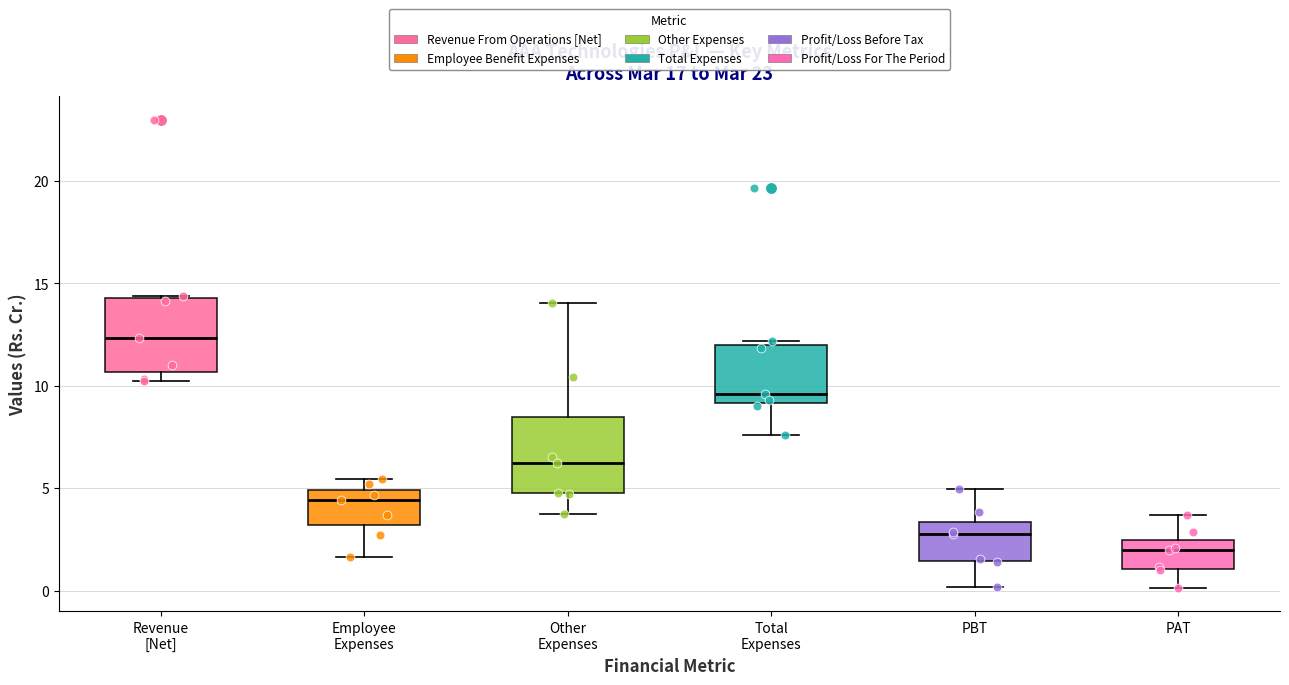

Where does the median line of the box for Total Expenses sit on the y-axis? The values are not printed on the chart, so give them approximately, as read against the axis.

9.5